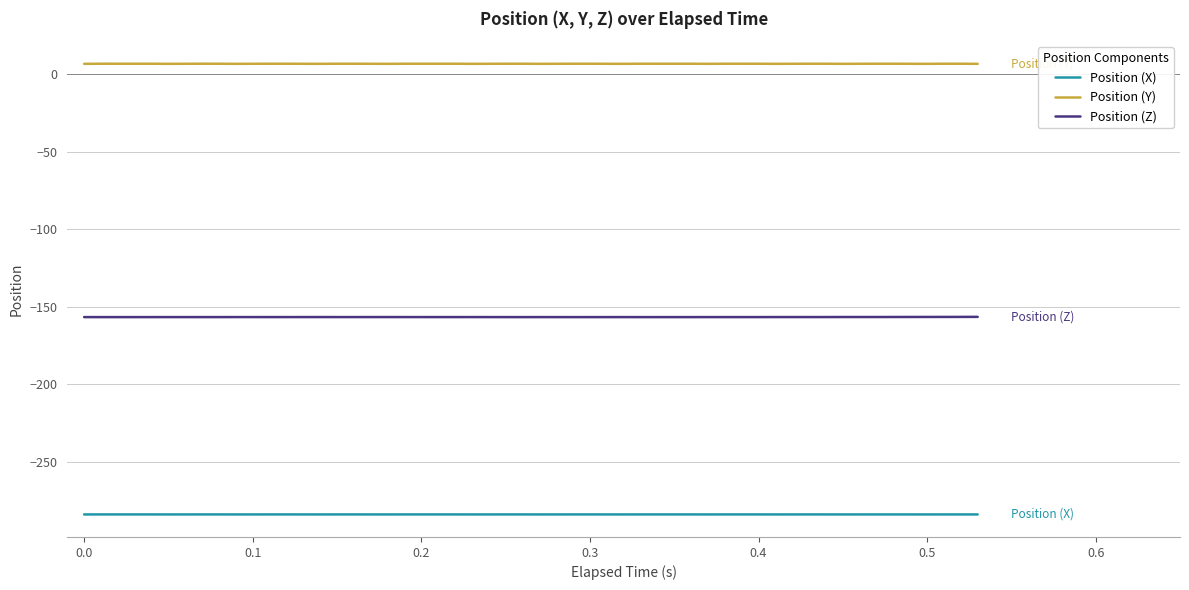

List the series in order of their overall mean, highest first.

Position (Y), Position (Z), Position (X)